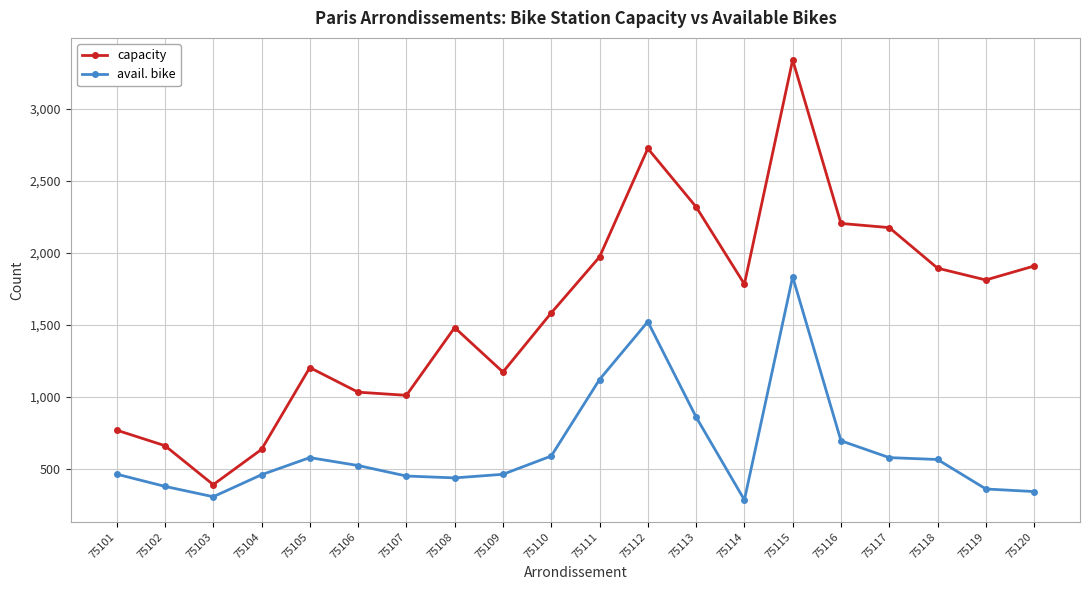

Which series has the largest total across all categories?

capacity